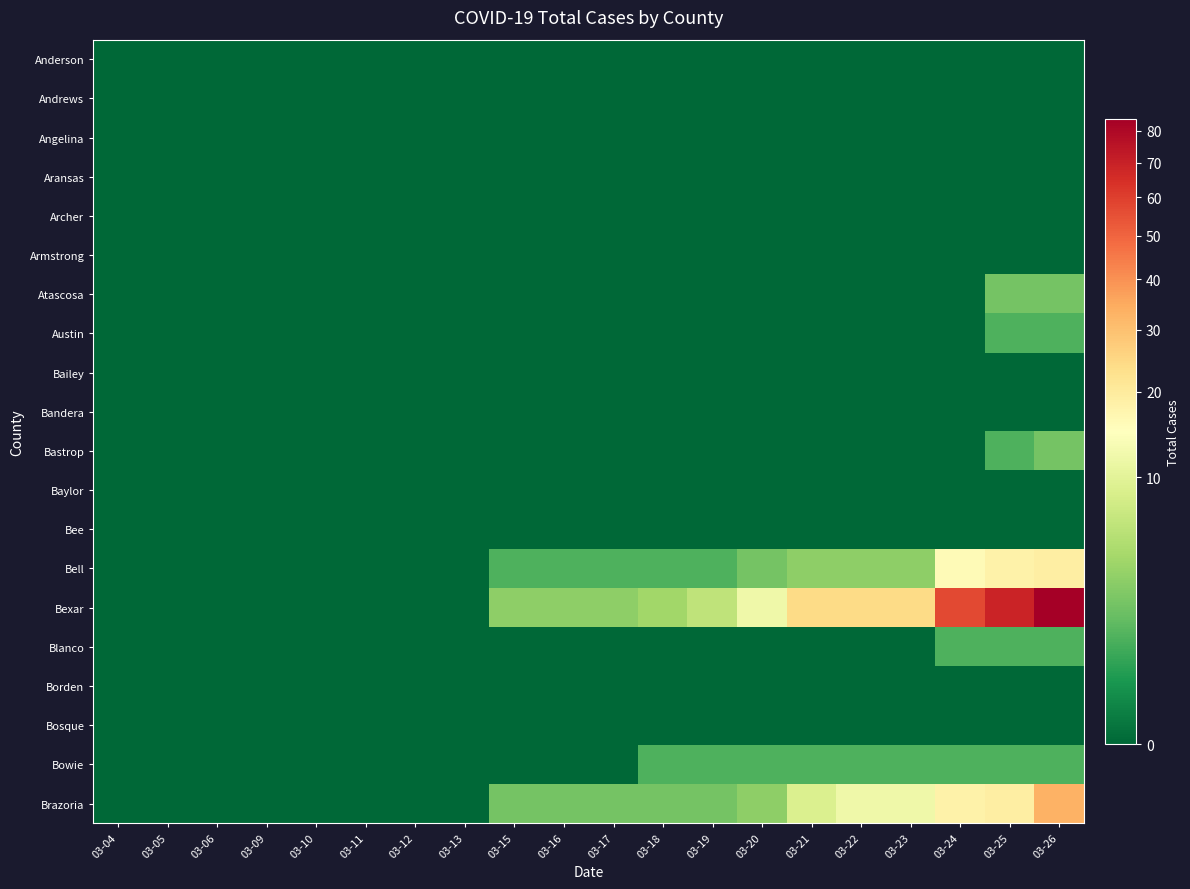

Count the number of categories in the chart.

20